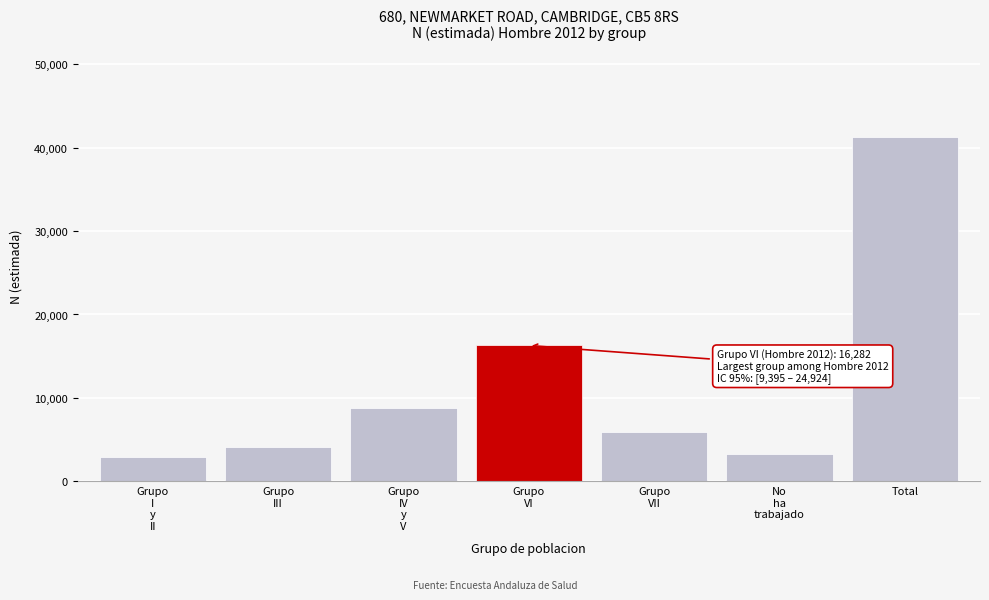

Reading left to right, transcribe all the data shown in this chart.

2957	4114	8781	16282	5869	3284	41286